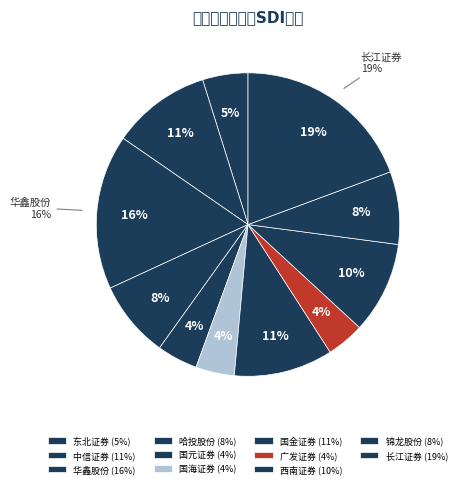

What portion of the pie excludes 哈投股份?

91.8%